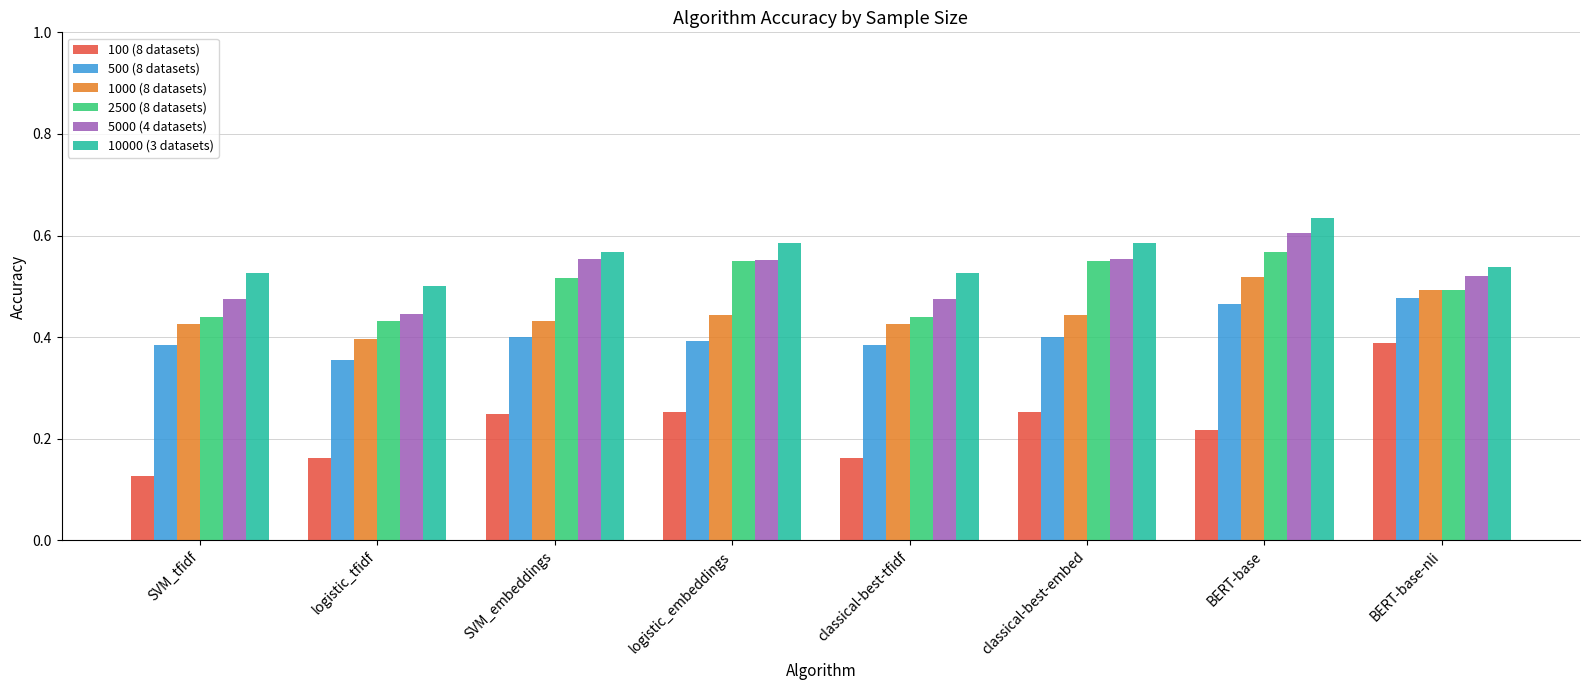

Is it true that 2500 (8 datasets) equals 0.4 at SVM_tfidf?

True